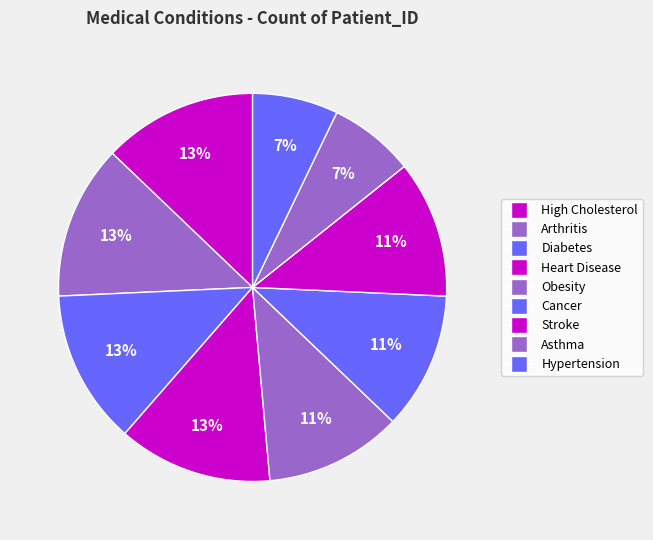

Does Obesity account for over 50% of the chart?

No